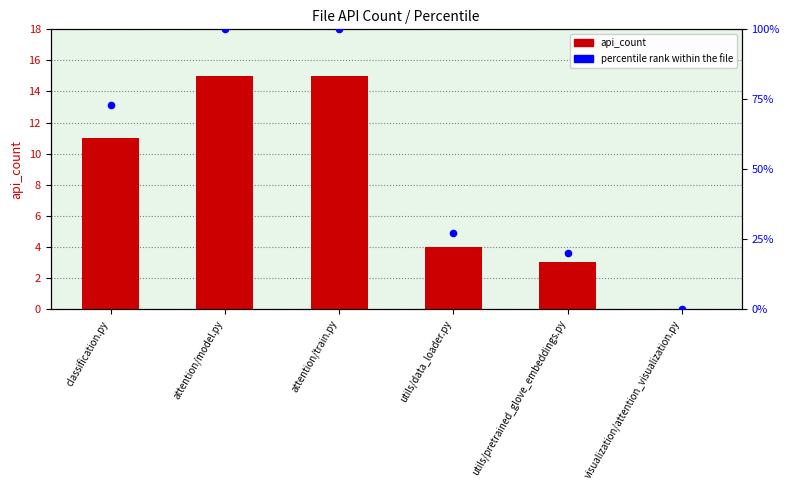

Which series reaches the minimum Y coordinate?

api_count